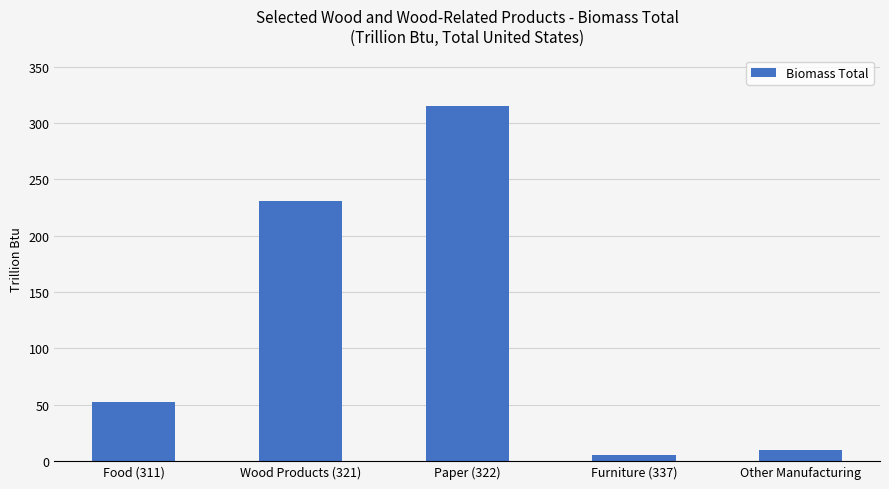

True or false: the data shows 74 at Food (311).

False